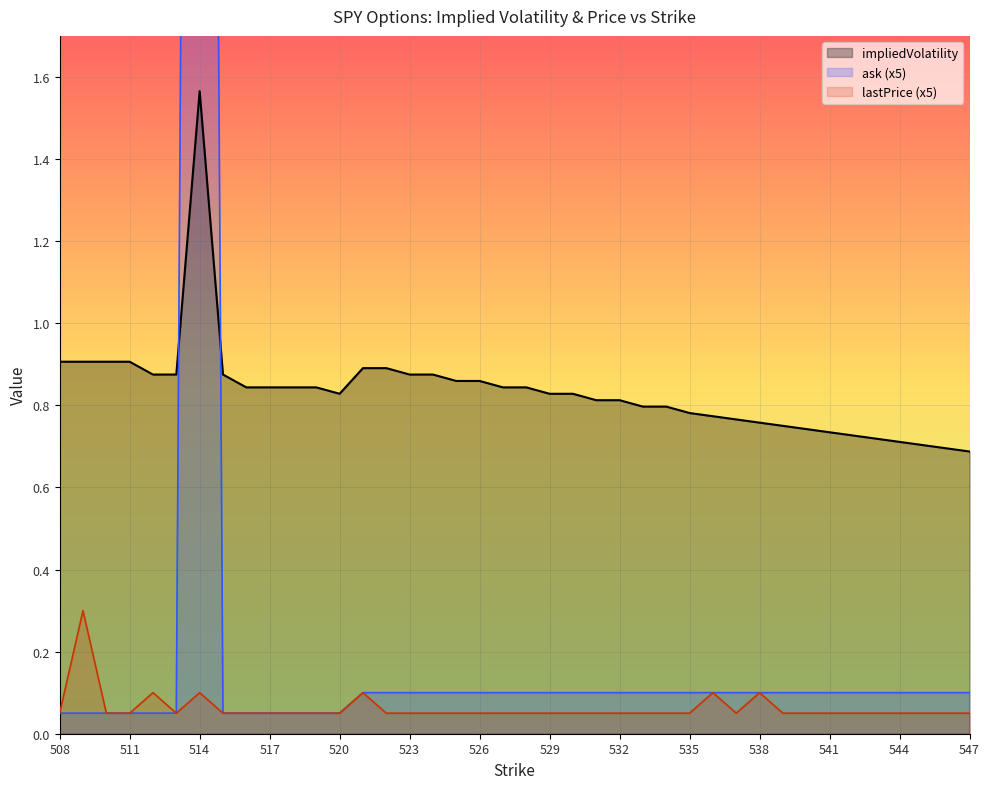

List the series in order of their peak value, lowest first.

lastPrice, impliedVolatility, ask